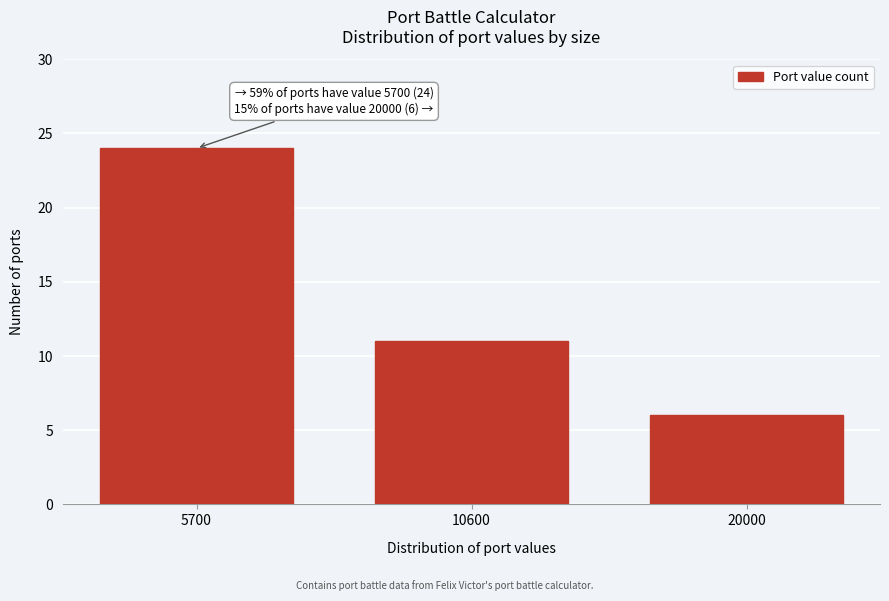

Reading left to right, extract all data points from this chart.

5700=24	10600=11	20000=6